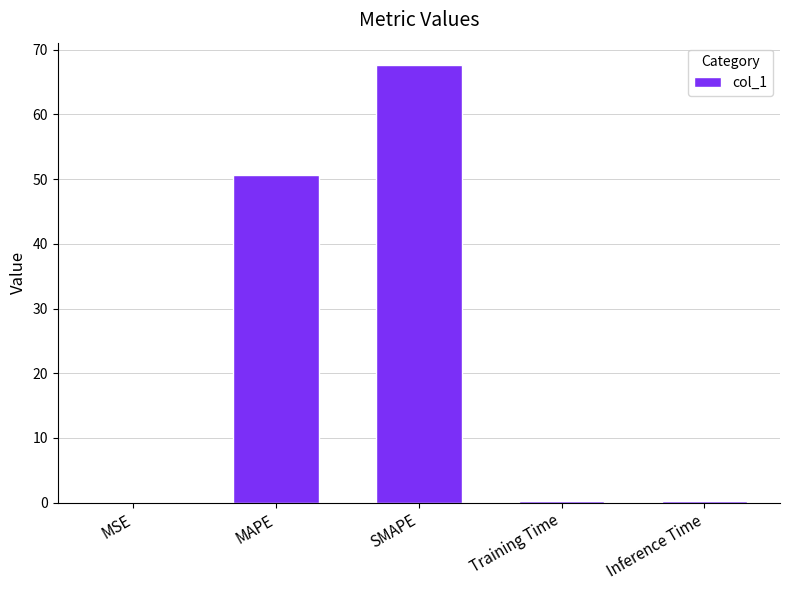

What is the change in value from SMAPE to Inference Time?

-67.5